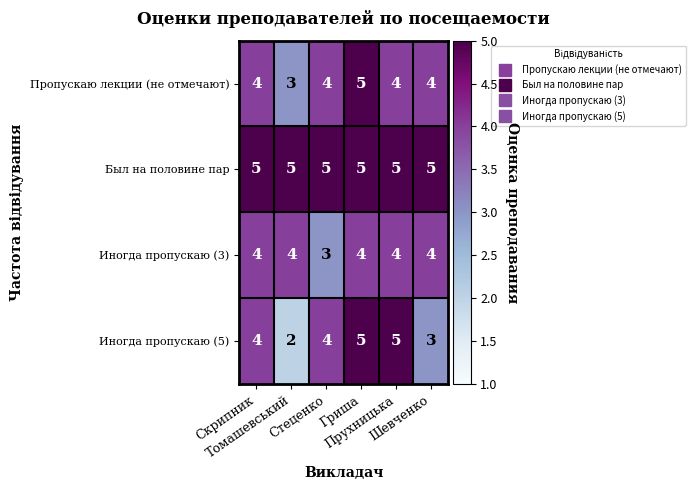

What is the average value of the Иногда пропускаю (5) series?

4